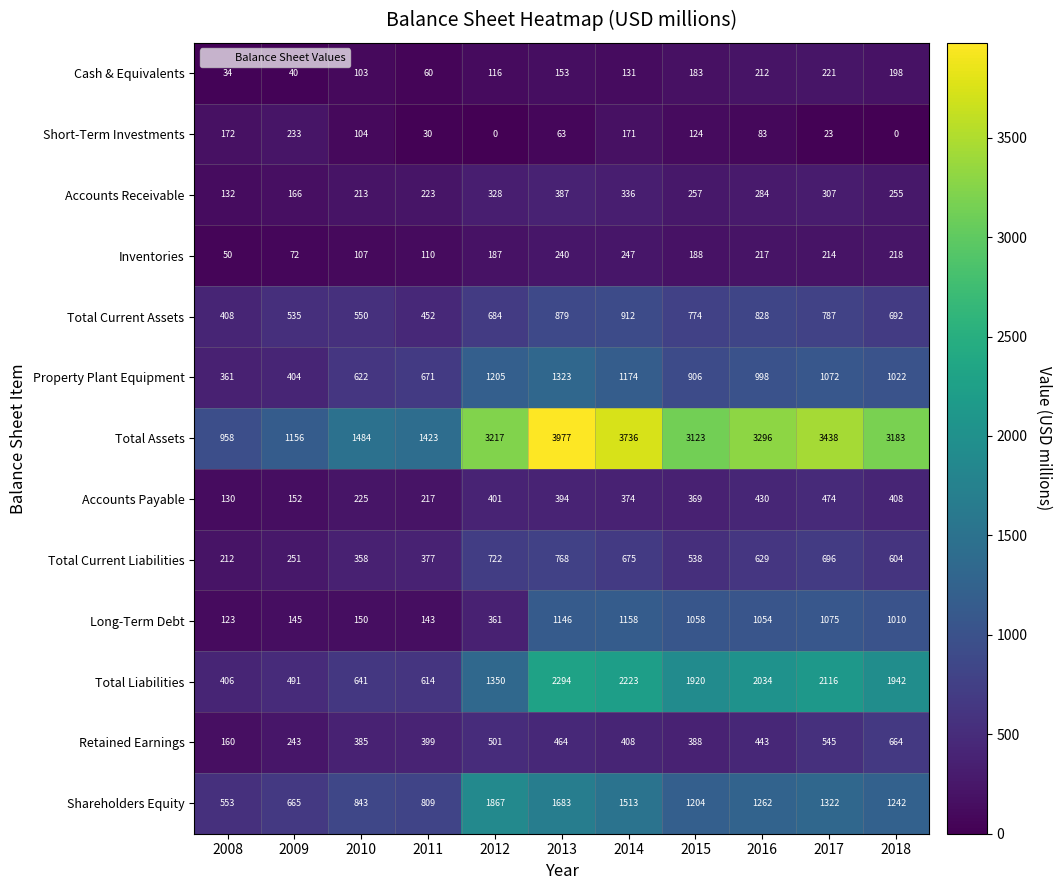

The value of Cash & Equivalents at 2018 is 262. True or false?

False